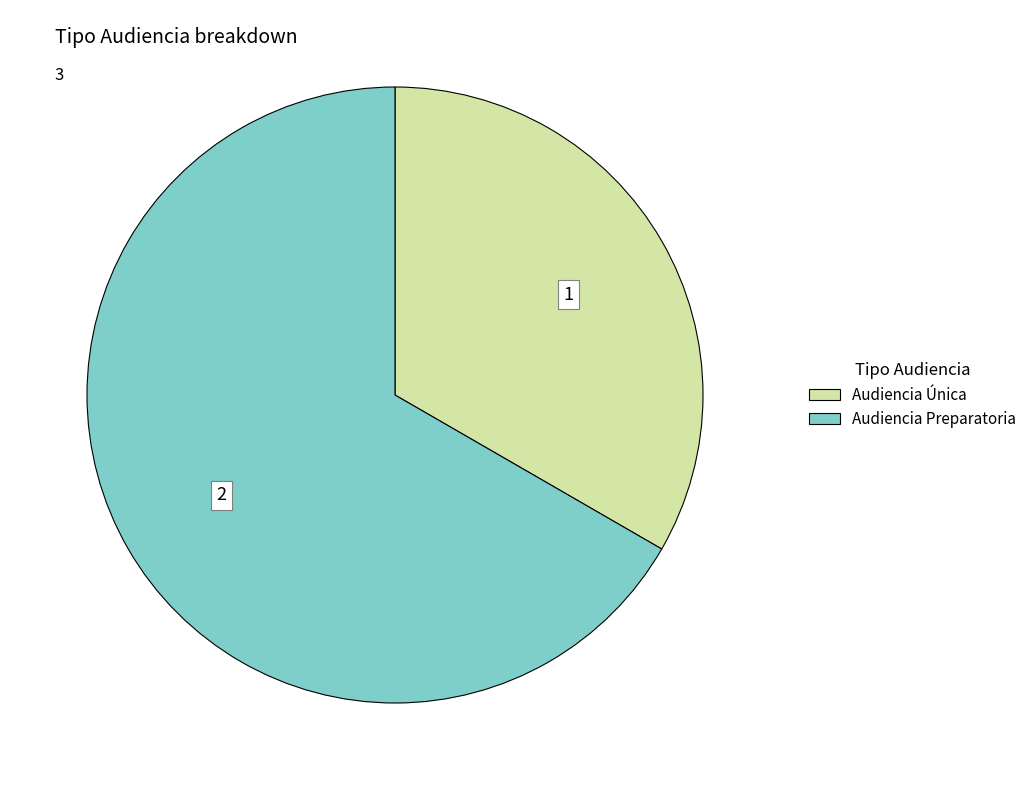

True or false: Audiencia Única accounts for 43% of the total.

False